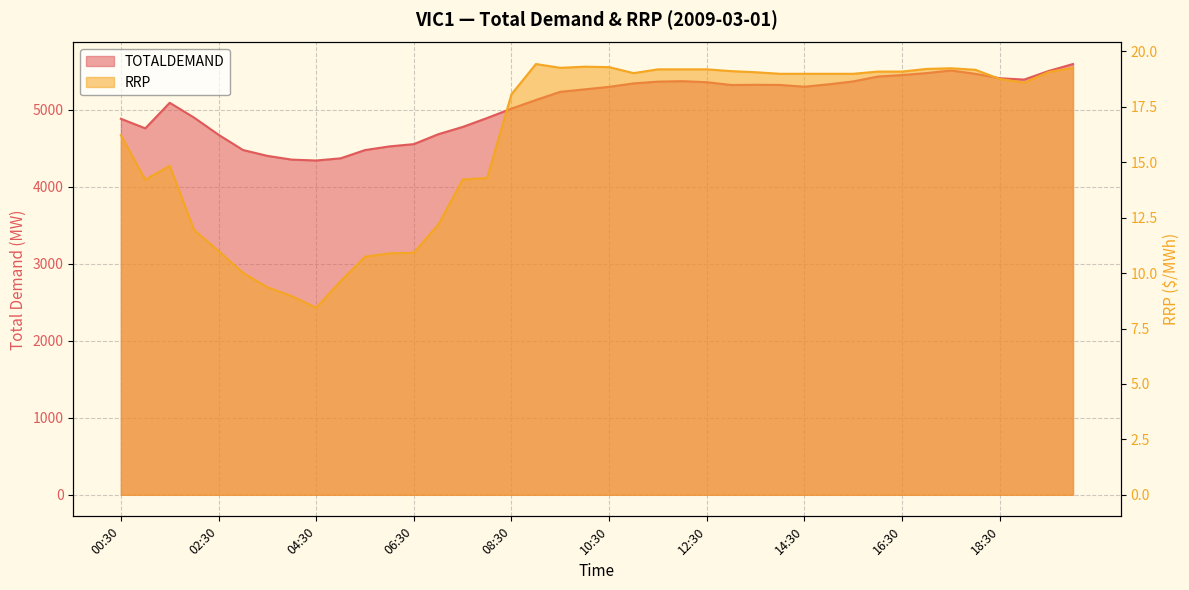

At which category does TOTALDEMAND reach its first local valley?

01:00